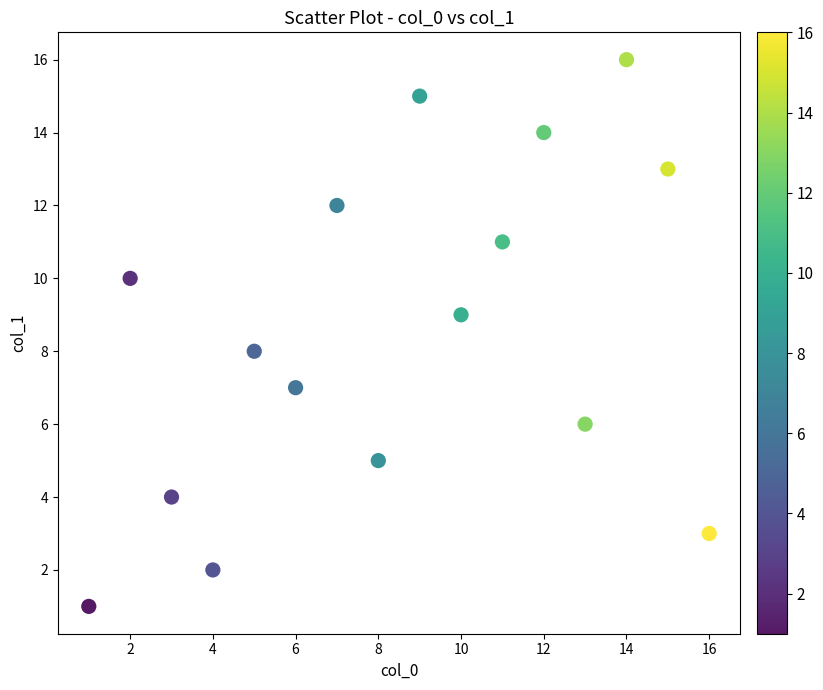

What is the range of Y values (max minus min)?

15